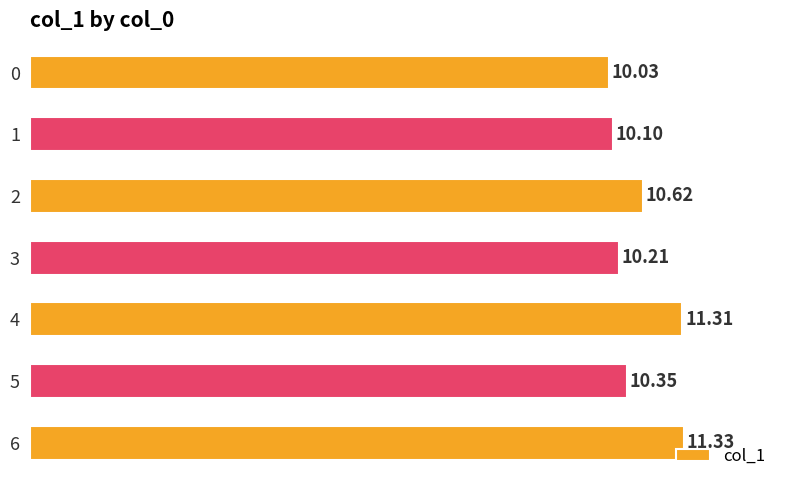

What is the change in value from 0 to 2?

+0.6